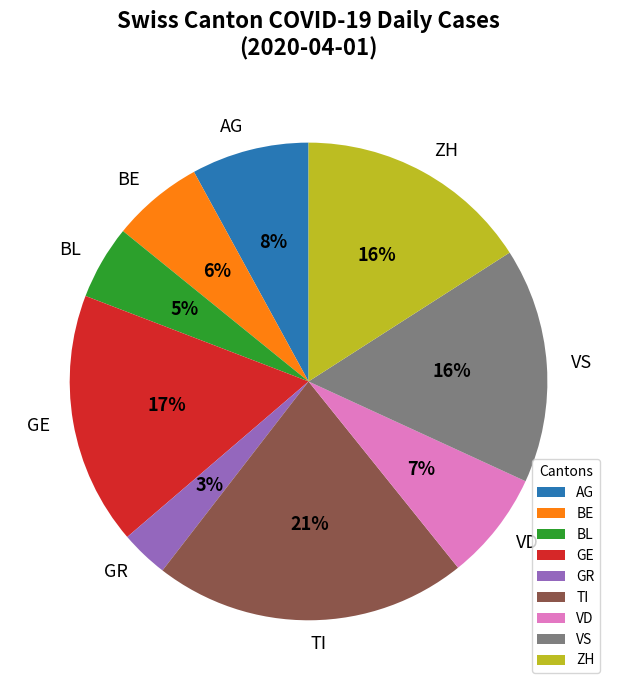

True or false: TI accounts for 16% of the total.

False